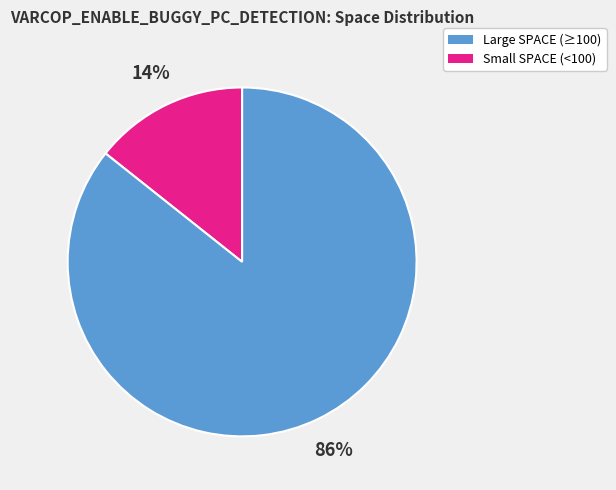

Is there any slice that represents more than half of the pie?

Yes